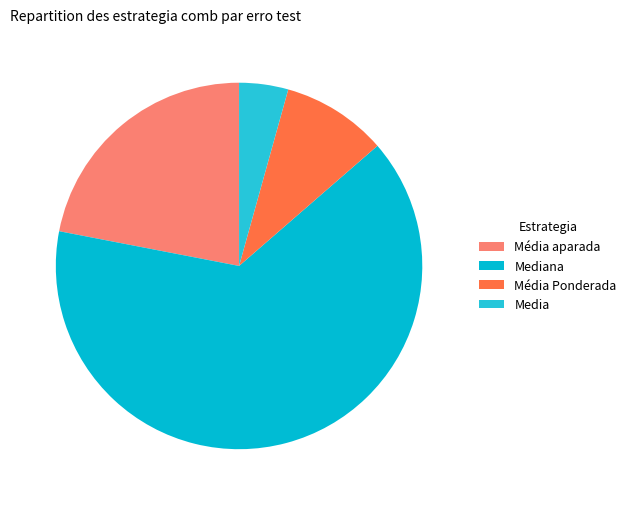

Count the number of slices in the pie.

4